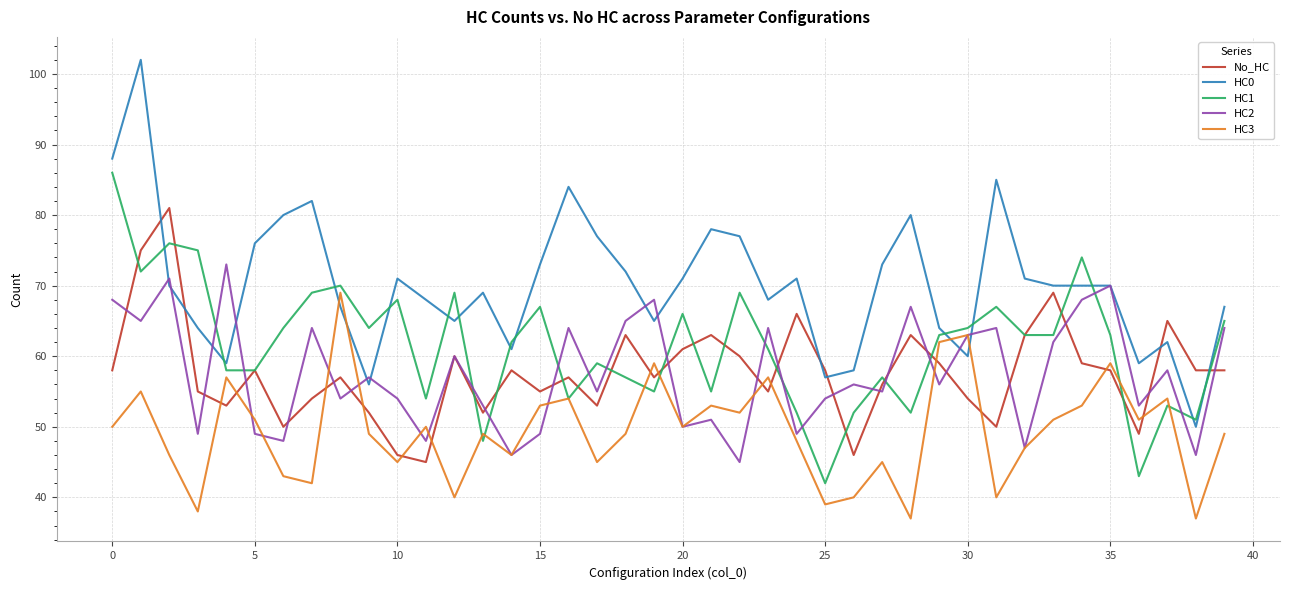

Which series has the largest range (max minus min)?

HC0